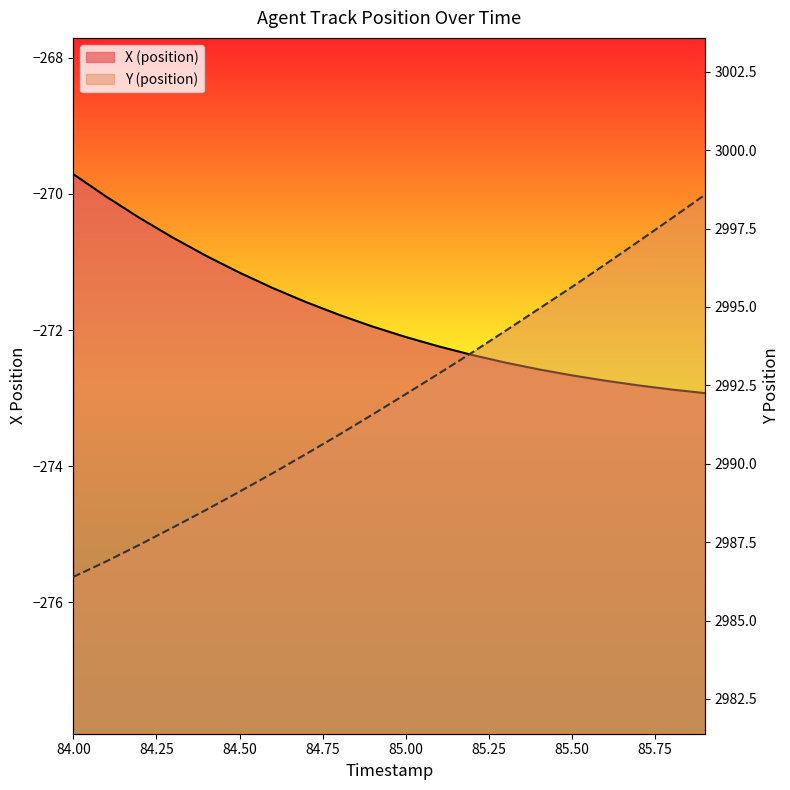

What is the spread (max minus min) of values at 84.2?

3257.8